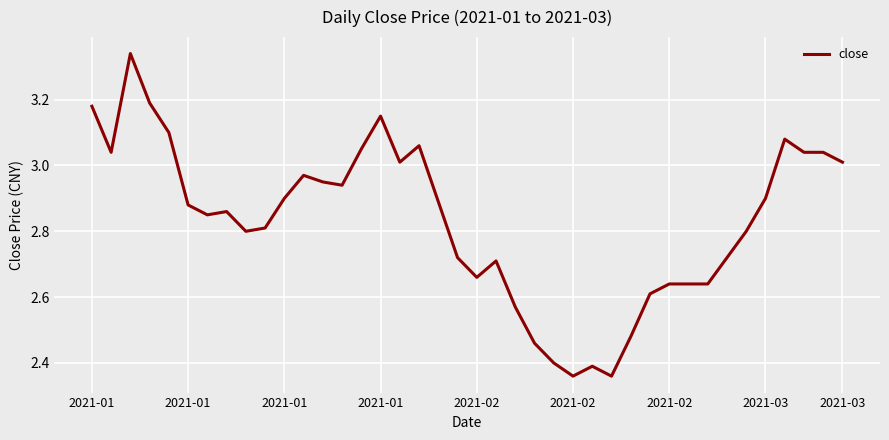

What is the difference between the maximum and minimum values?

1.0